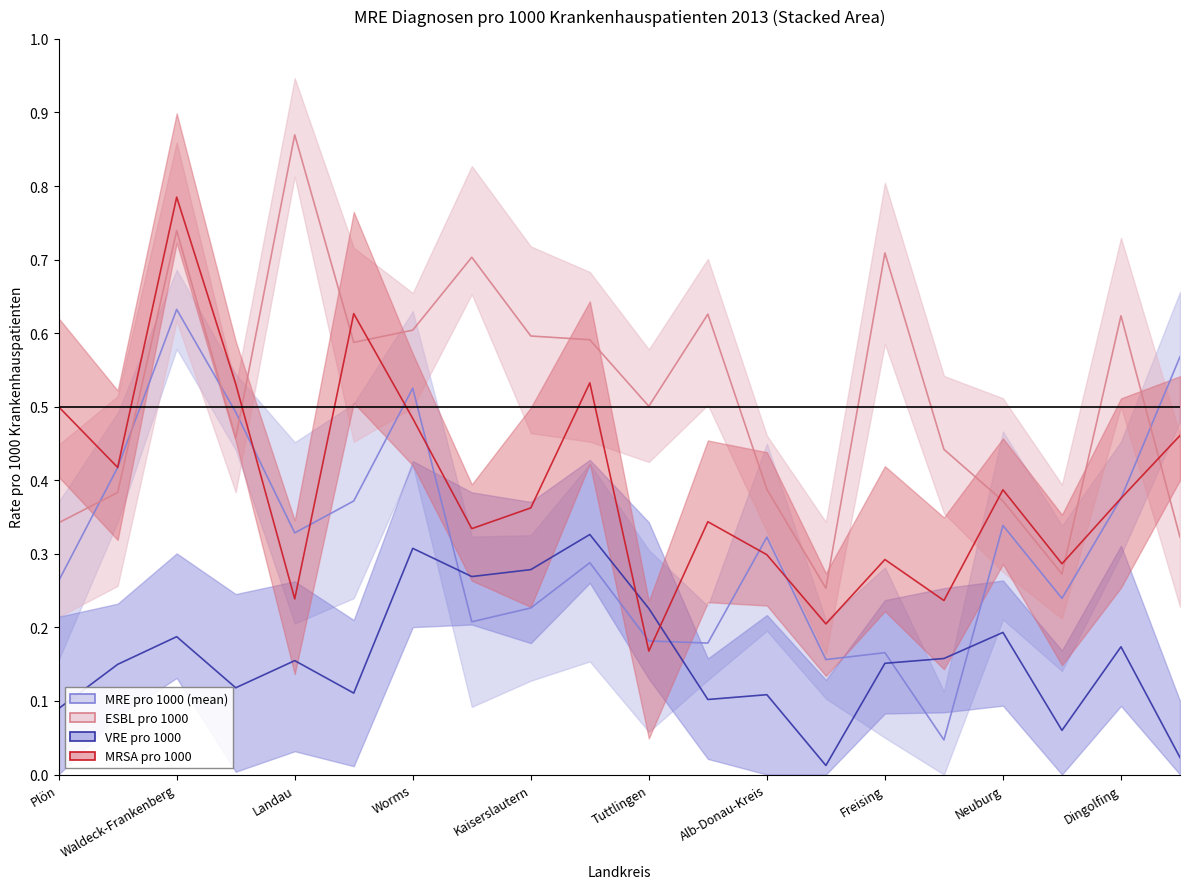

List the series in order of their peak value, highest first.

ESBL pro 1000, MRSA pro 1000, MRE pro 1000 (mean), VRE pro 1000